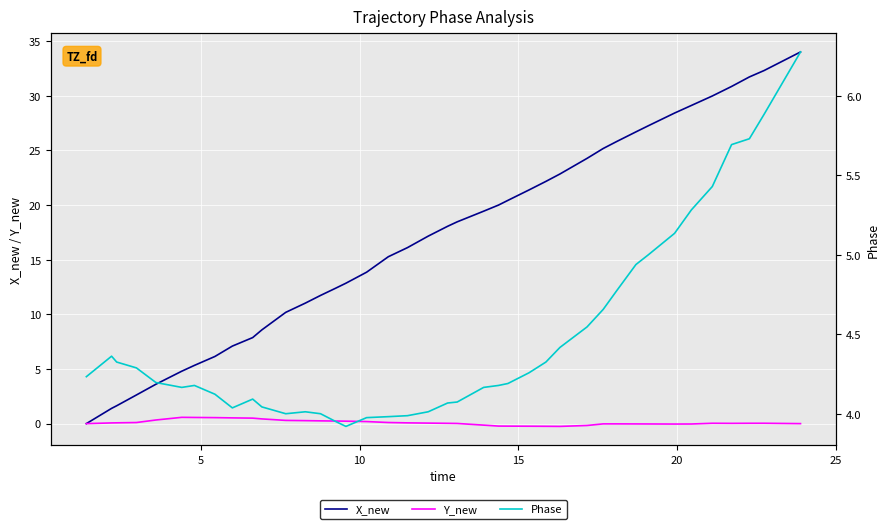

True or false: Y_new has more than 2 interior local peaks.

True